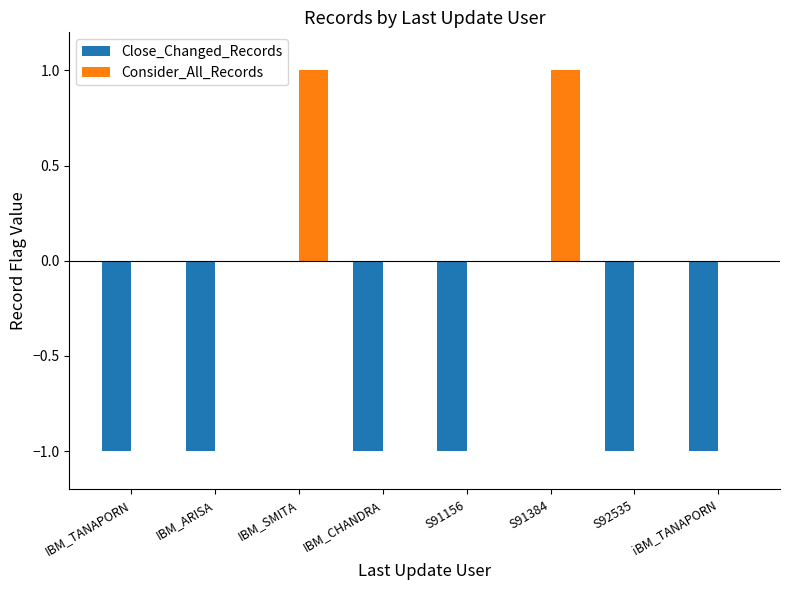

Which series has the largest total across all categories?

Consider_All_Records